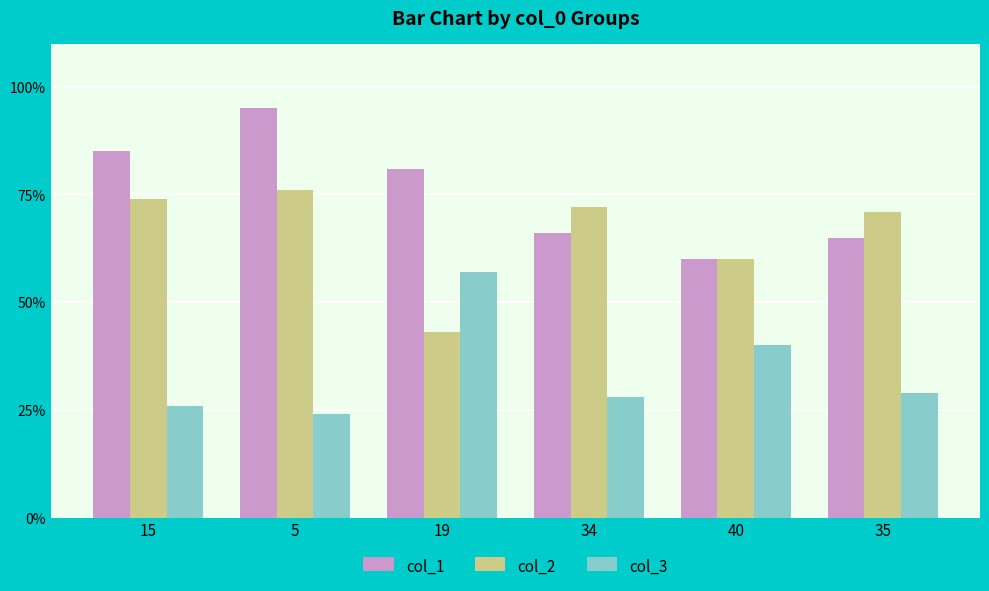

What are all the series names shown in the legend?

col_1, col_2, col_3